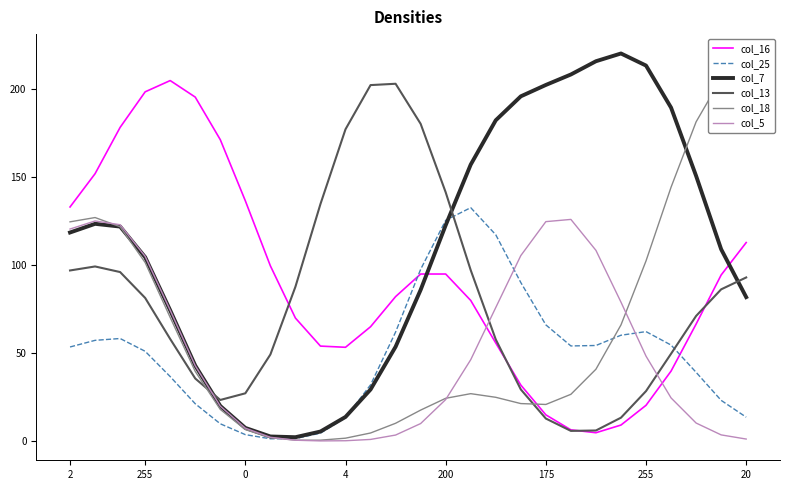

Where does the col_5 series first go above 42?

2